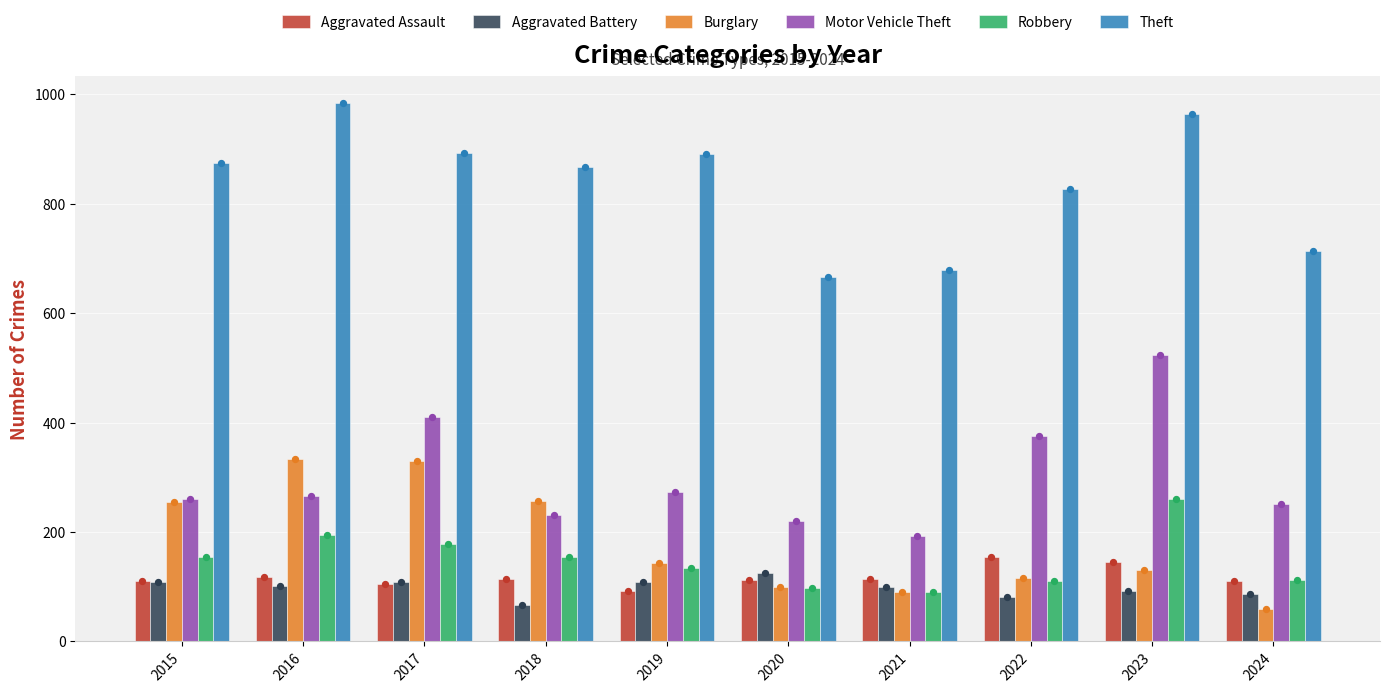

Which series contains the lowest Y value?

Burglary